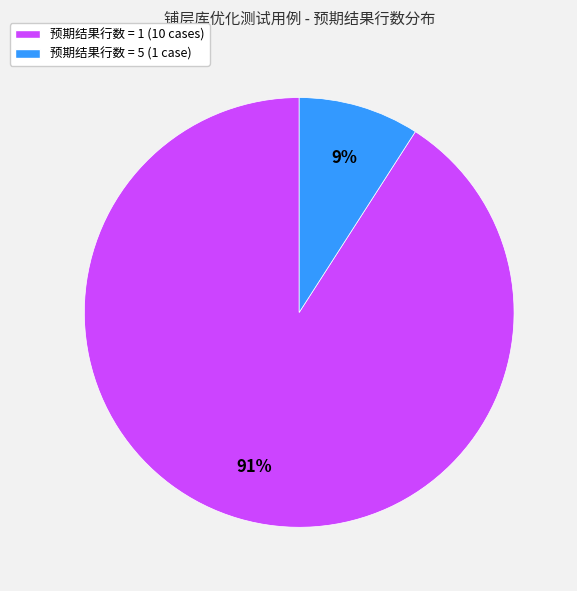

Which category has the biggest portion of the pie?

预期结果行数 = 1 (10 cases)